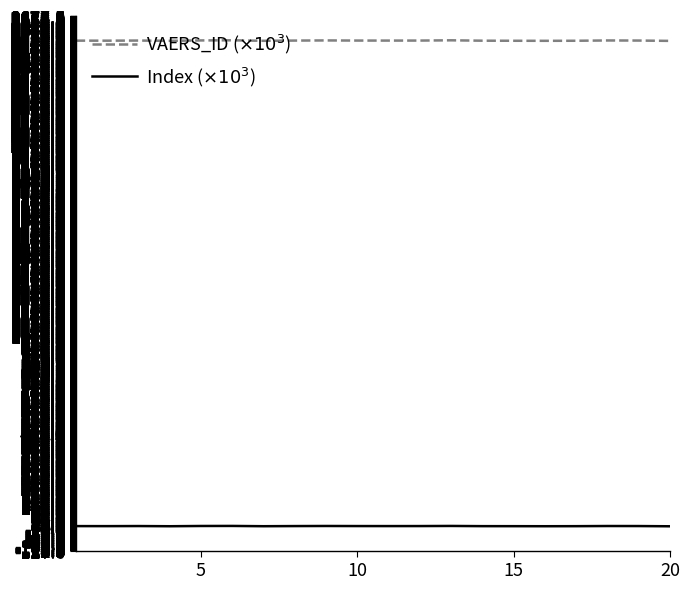

What is the spread (max minus min) of values at 14?

2547.8